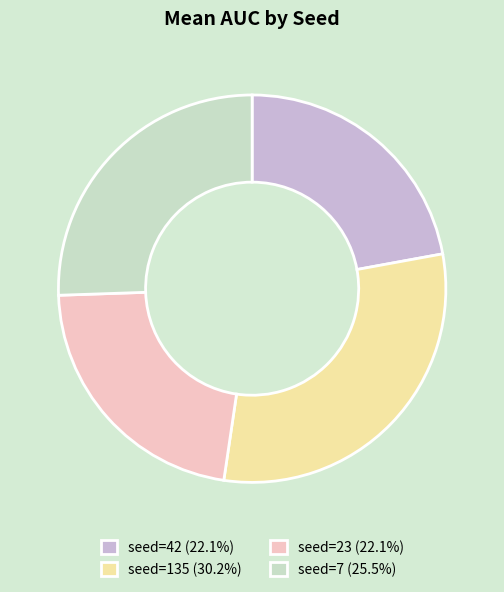

Combined, do seed=7 (25.5%) and seed=135 (30.2%) account for over 50%?

Yes